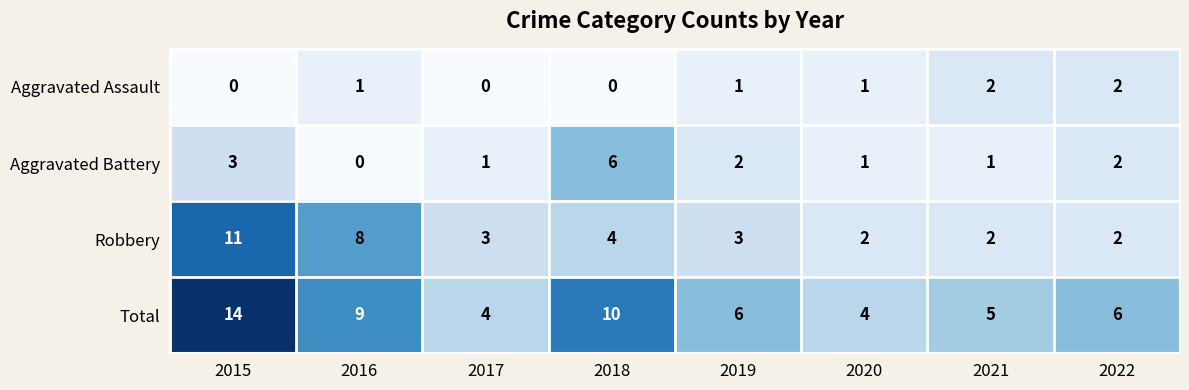

How many categories are shown in the chart?

8